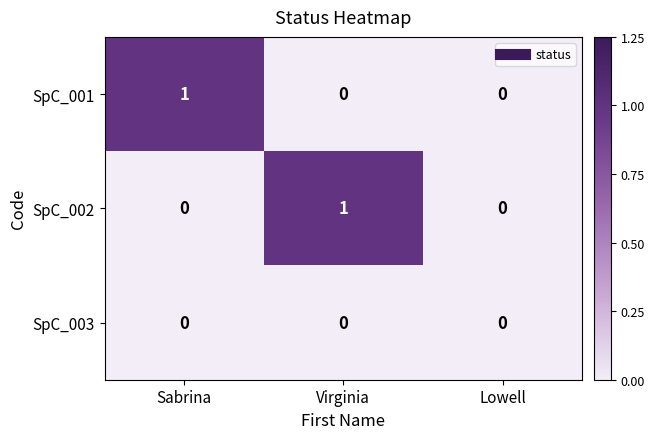

Reading right to left, what are all the values shown in this chart?

SpC_001: Lowell=0	Virginia=0	Sabrina=1
SpC_002: Lowell=0	Virginia=1	Sabrina=0
SpC_003: Lowell=0	Virginia=0	Sabrina=0